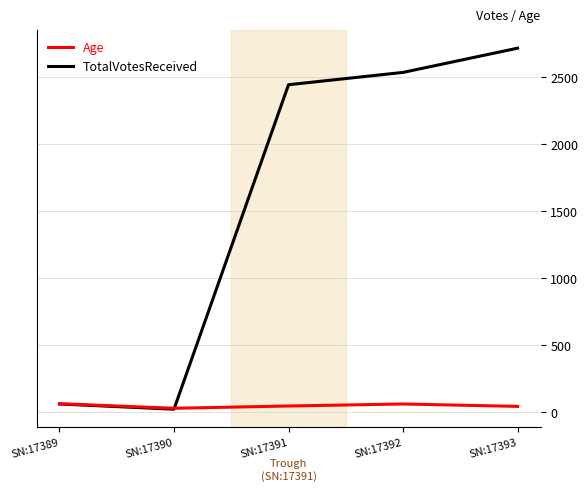

At which category does TotalVotesReceived reach its first local valley?

SN:17390